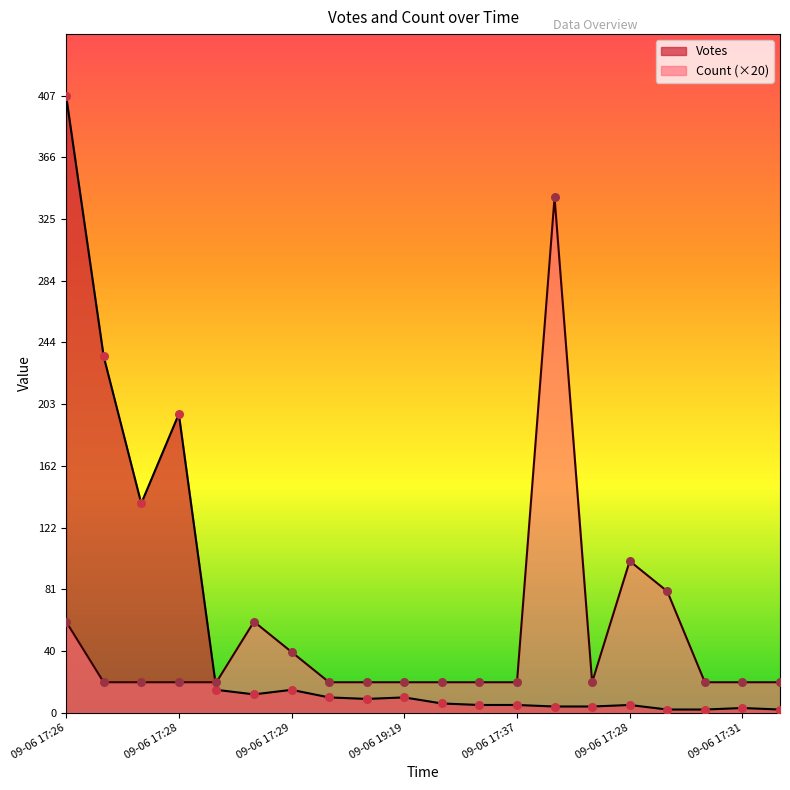

At which category is the sum across all series the highest?

09-06 17:26